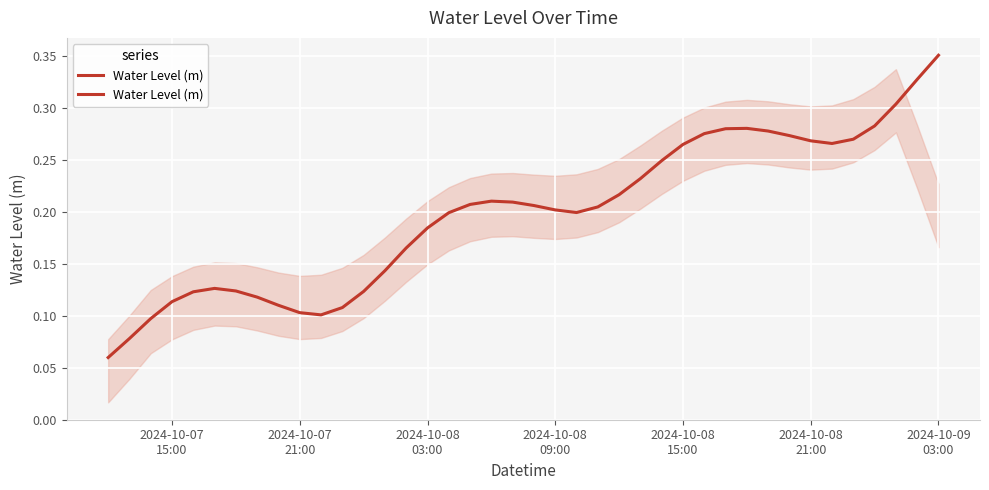

Does the chart have visible grid lines?

Yes